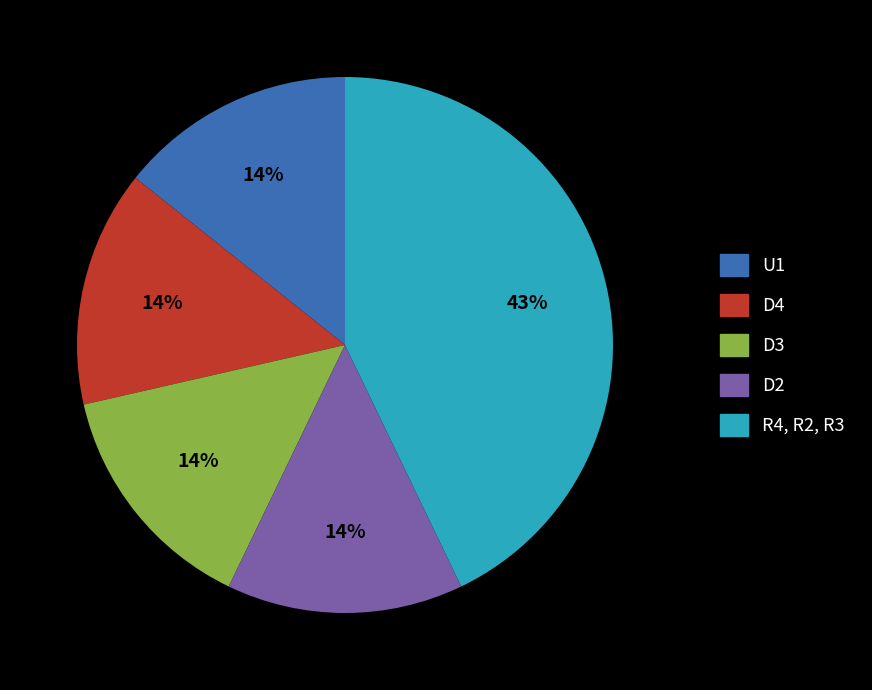

What percentage is the U1 slice, to the nearest percent?

14%